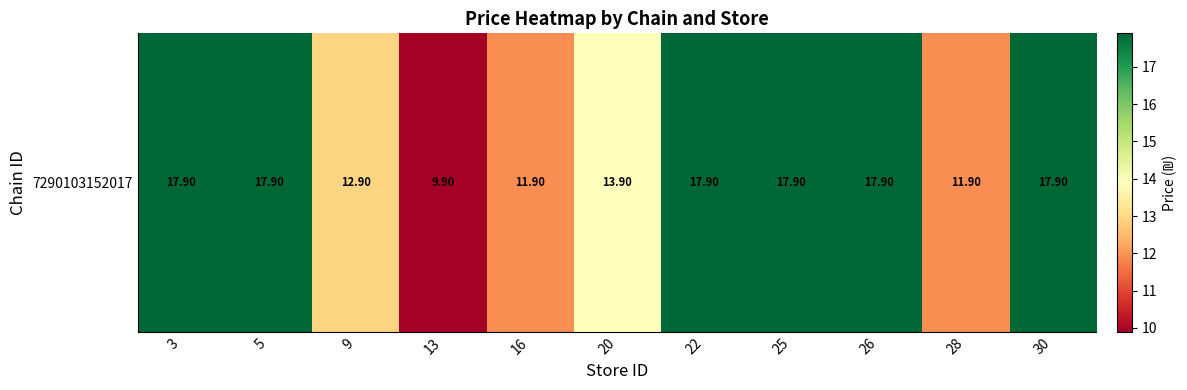

The chart shows a value of 31.7 at 22. True or false?

False